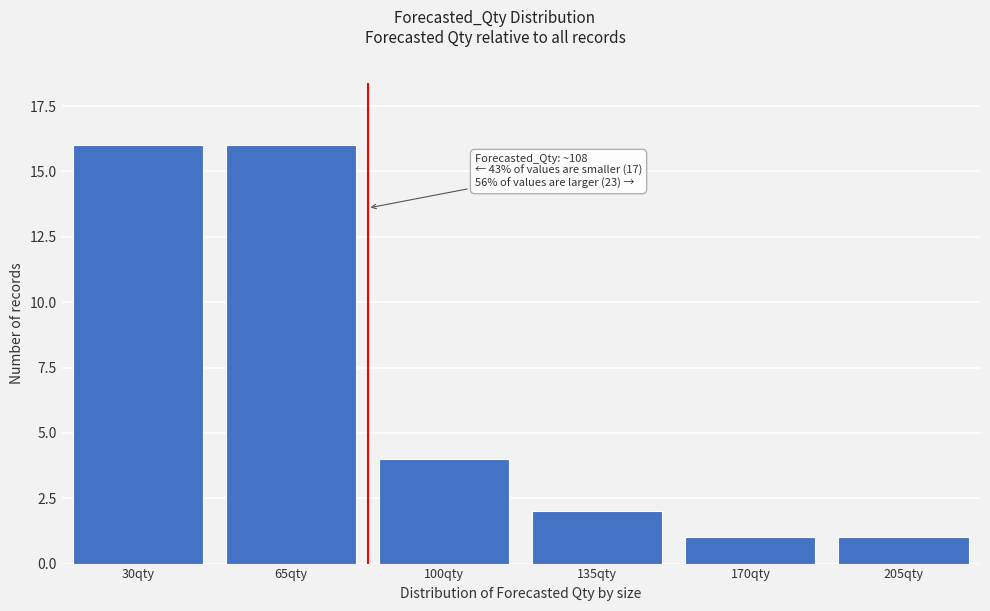

Reading left to right, transcribe all the data shown in this chart.

30qty=16	65qty=16	100qty=4	135qty=2	170qty=1	205qty=1